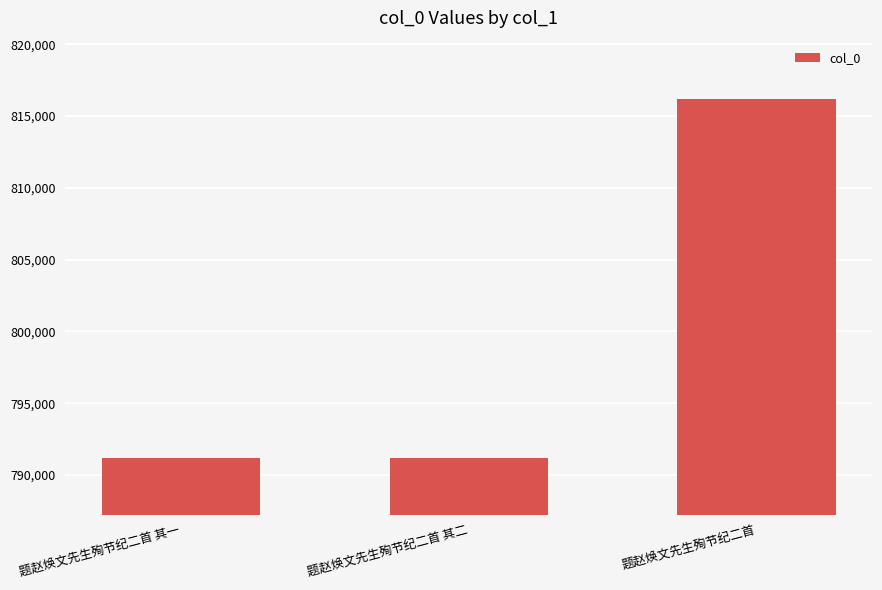

What is the value of the 2nd bar from the left?

791177